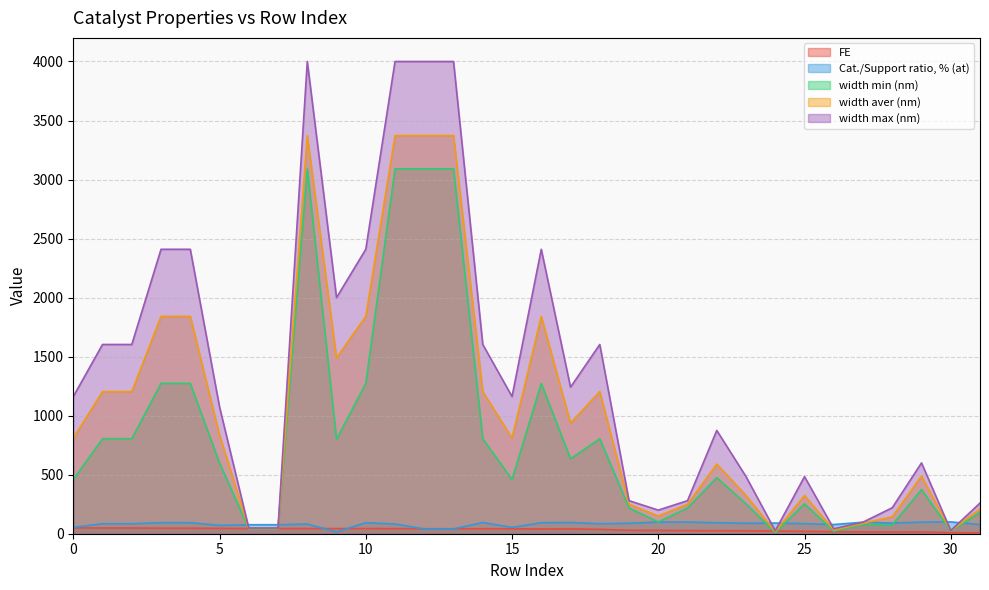

Reading left to right, transcribe all the data shown in this chart.

FE: 49.1	48.5	48.5	46.7	46.7	45.2	44.2	43.9	43.9	43.5	43.5	43.0	42.1	42.1	42.1	41.8	40.5	40.5	36.9	29.0	28.4	26.5	25.3	24.8	23.1	19.5	17.3	15.1	14.9	14.9	8.9	7.6
Cat./Support ratio, % (at): 53.7	84.7	84.7	93.3	93.3	71.0	76.1	76.1	82.5	14.9	93.3	82.5	40.5	40.5	95.0	53.7	93.3	95.5	84.7	88.6	98.6	98.8	93.3	88.6	90.5	85.2	78.0	97.3	90.5	98.3	100.0	78.0
width min (nm): 459.5	805.0	805.0	1273.5	1273.5	600.0	42.0	42.0	3090.9	800.0	1273.5	3090.9	3090.9	3090.9	805.0	459.5	1273.5	634.8	805.0	218.0	100.0	218.0	475.0	253.3	10.0	253.3	21.2	79.1	75.0	374.0	22.5	180.0
width aver (nm): 810.8	1204.0	1204.0	1841.4	1841.4	836.0	45.0	45.0	3372.7	1490.0	1841.4	3372.7	3372.7	3372.7	1204.0	810.8	1841.4	938.0	1204.0	250.0	150.0	250.0	590.0	324.4	17.5	324.4	31.5	88.5	144.0	488.8	24.7	210.0
width max (nm): 1162.0	1603.0	1603.0	2409.3	2409.3	1074.0	48.0	48.0	4000.0	2000.0	2409.3	4000.0	4000.0	4000.0	1603.0	1162.0	2409.3	1241.3	1603.0	280.0	200.0	280.0	875.0	483.8	25.0	483.8	41.8	98.0	220.0	600.0	26.9	260.0